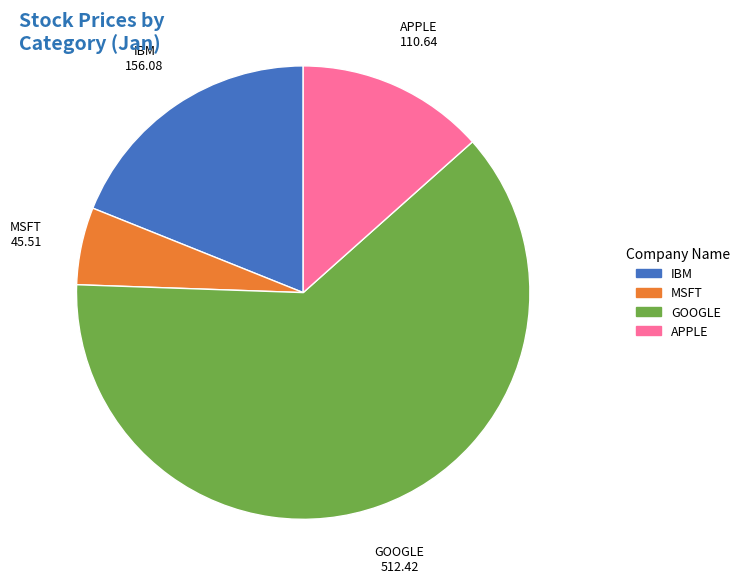

Does GOOGLE account for over 50% of the chart?

Yes